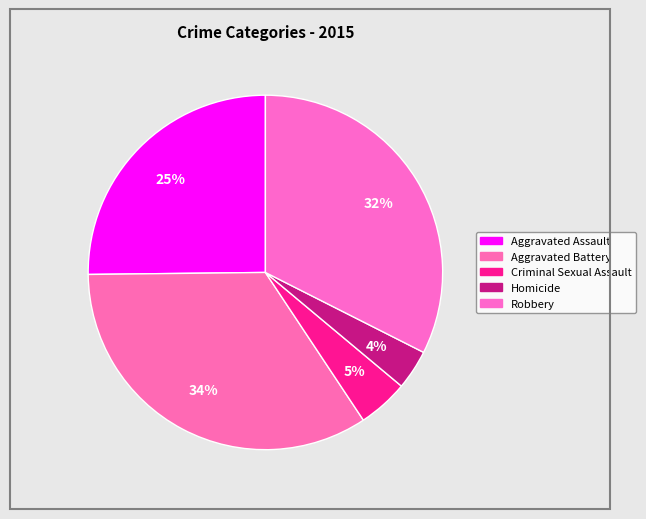

How much of the chart is everything except Robbery?

67.6%